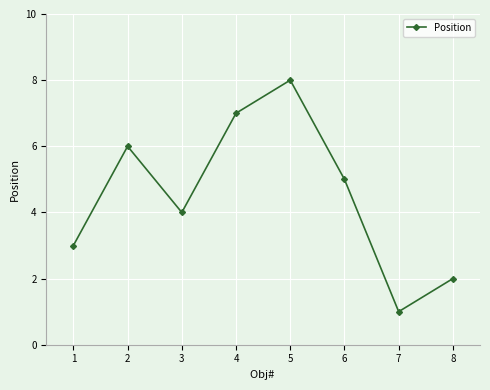

Which label corresponds to the smallest value in the chart?

7